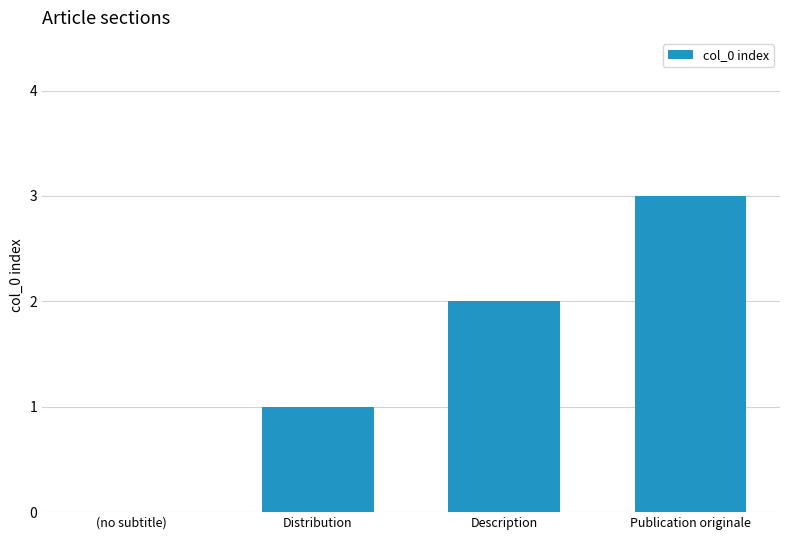

Where is the data nearest to the value 1?

Distribution